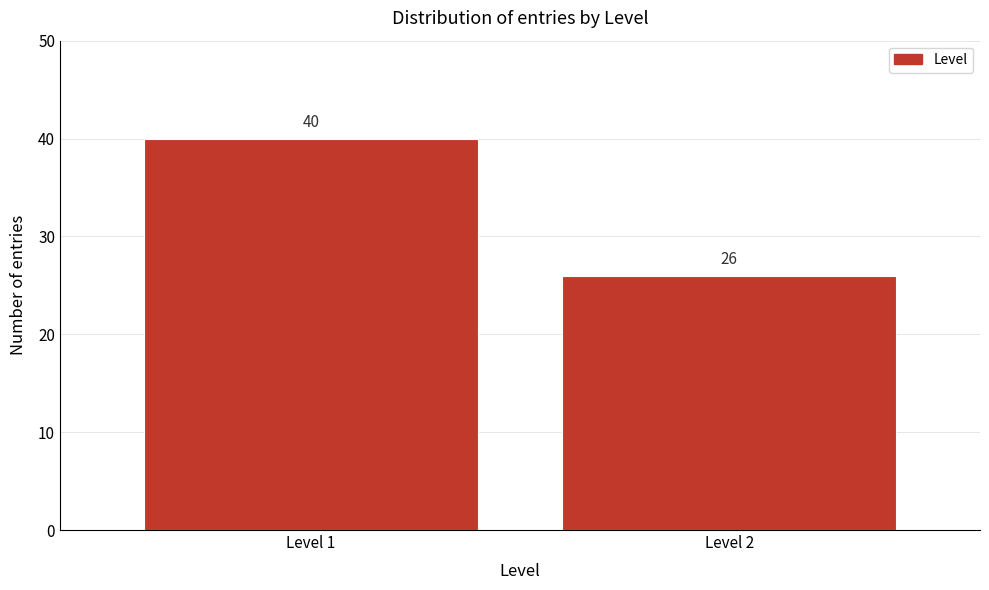

Reading left to right, transcribe all the data shown in this chart.

40	26